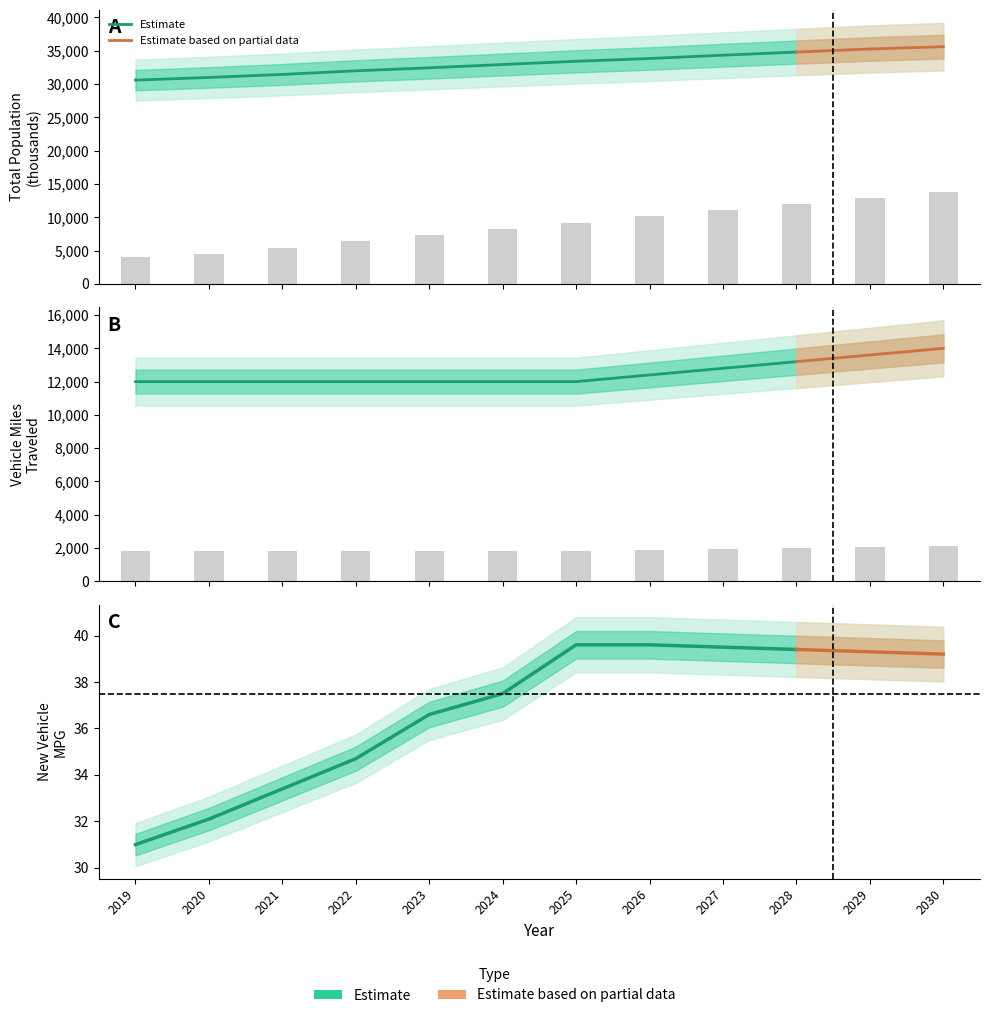

What is the average value of the total_population series?

33134.0